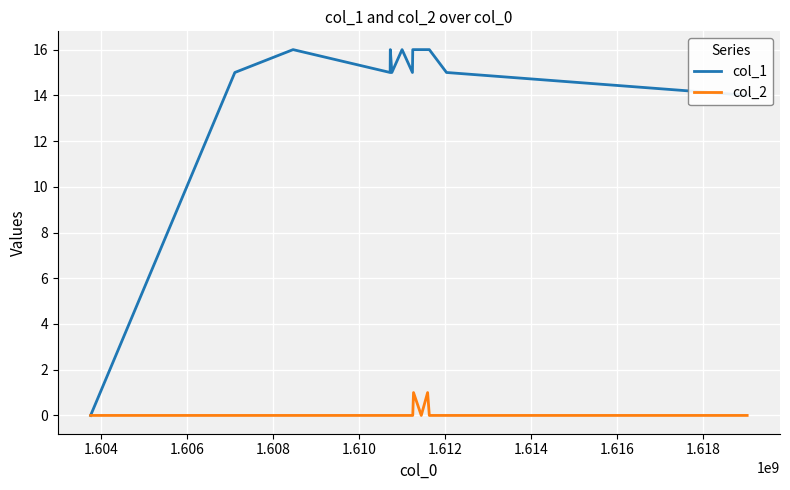

Rank the series by their average value, from lowest to highest.

col_2, col_1